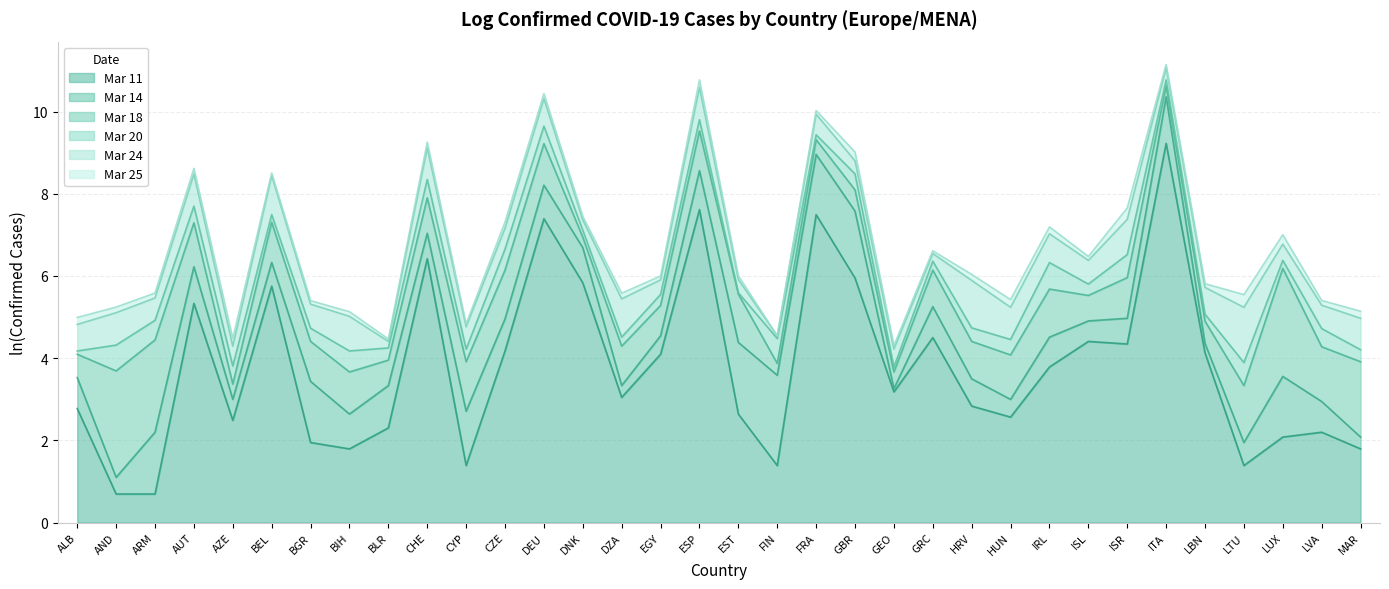

What is the minimum value shown in the chart?

0.7